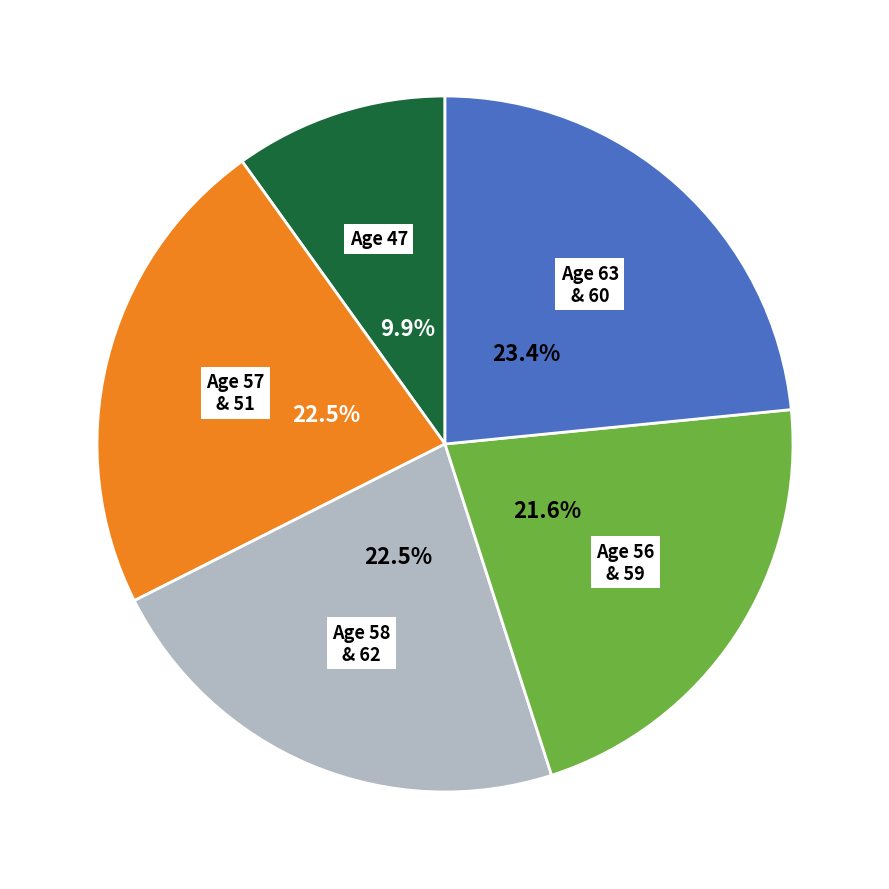

Between Age 63 & 60 and Age 56 & 59, which is larger?

Age 63 & 60